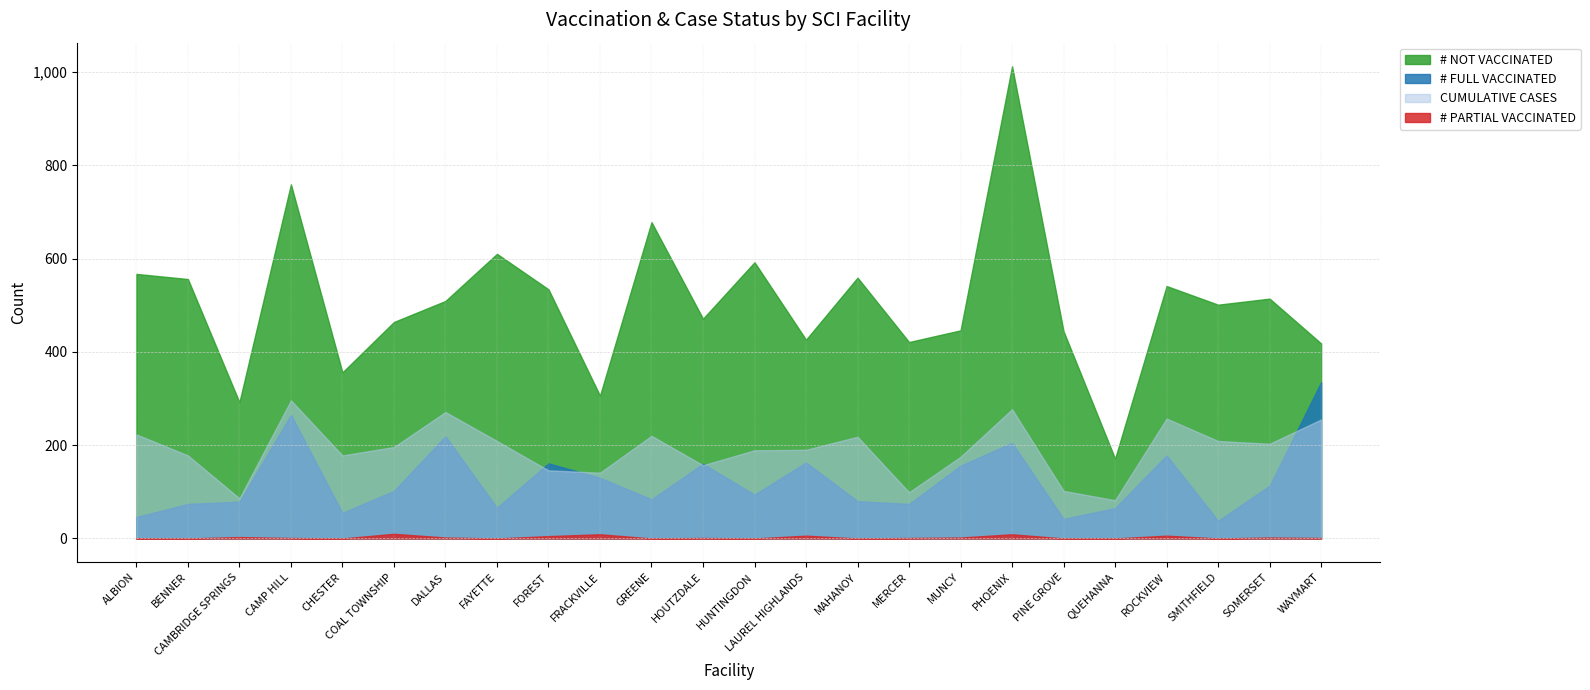

How many distinct data groups are displayed?

4